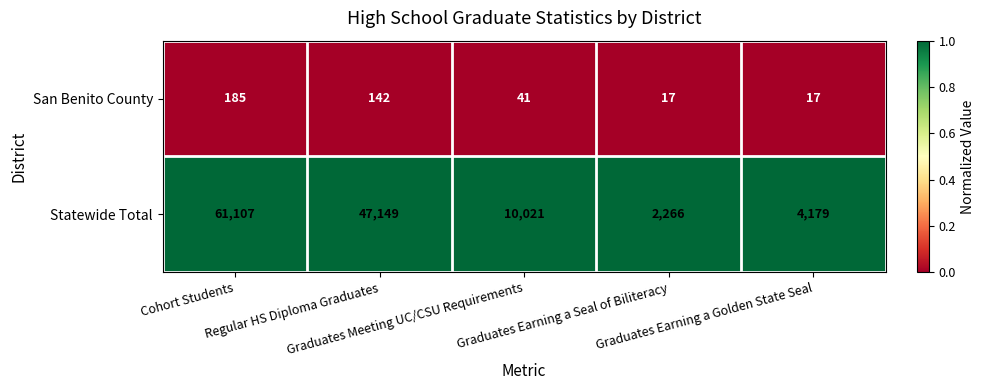

At how many categories does at least one series exceed 9592?

3